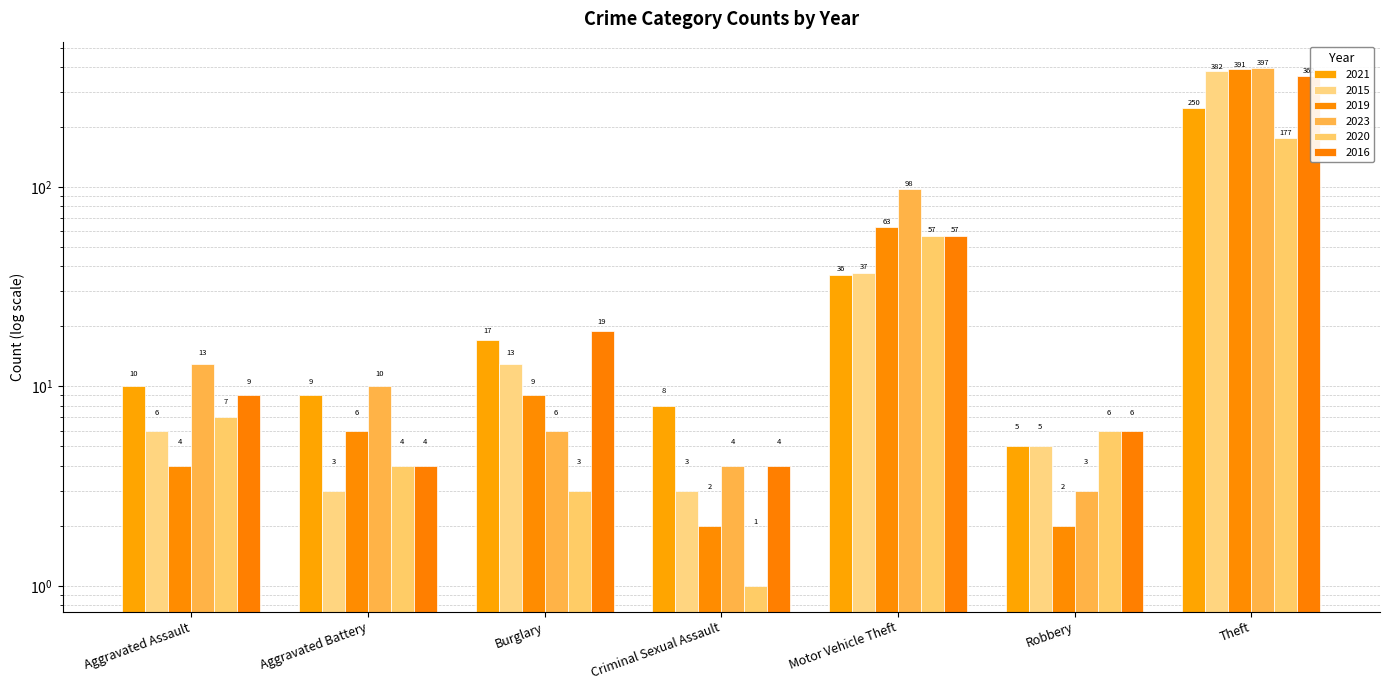

True or false: 2023 has a value of 4 at Robbery.

False